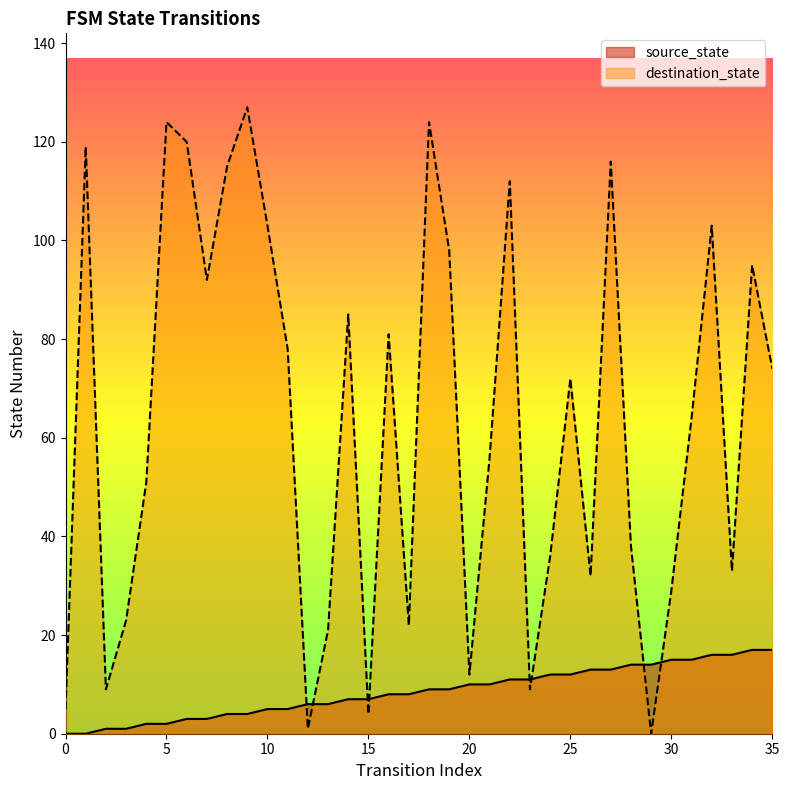

What is the difference between the source_state values at 27 and 32?

3